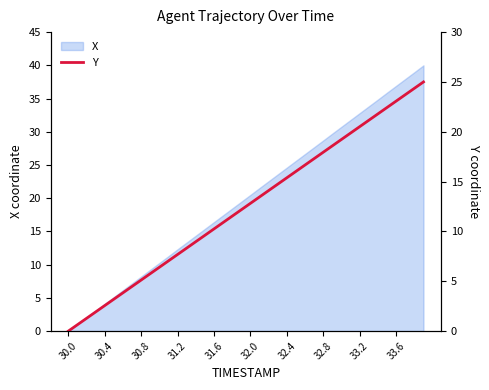

What is the maximum value for X?

40.0